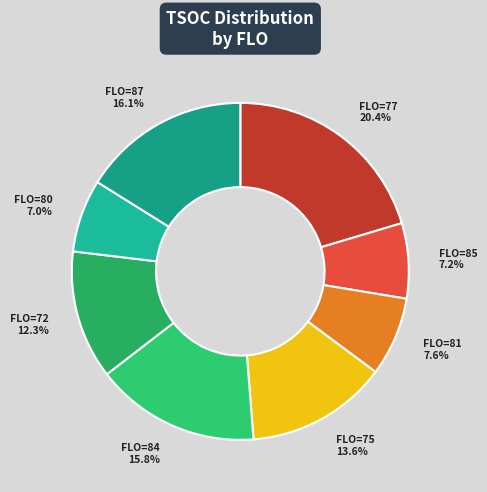

Which has a higher value, FLO=85 or FLO=77?

FLO=77